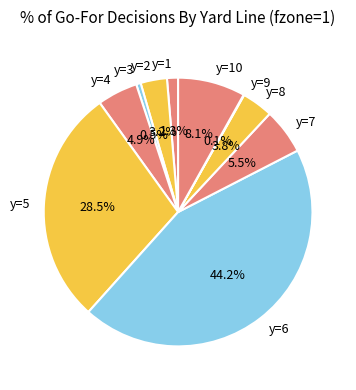

Does y=1 represent more than half of the total?

No